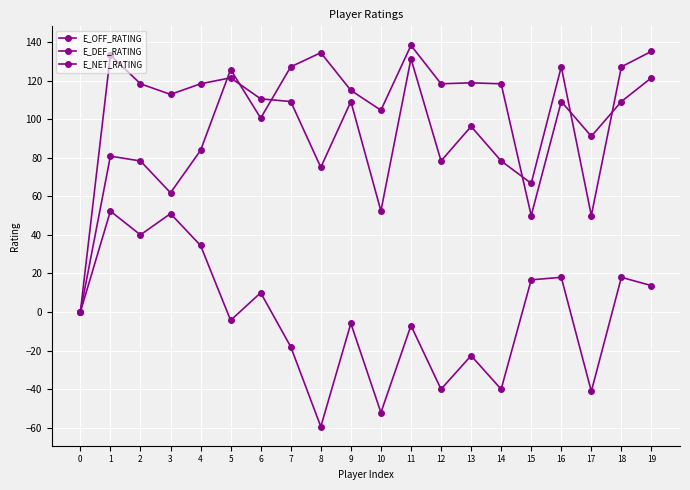

List the series in order of their peak value, lowest first.

E_NET_RATING, E_OFF_RATING, E_DEF_RATING